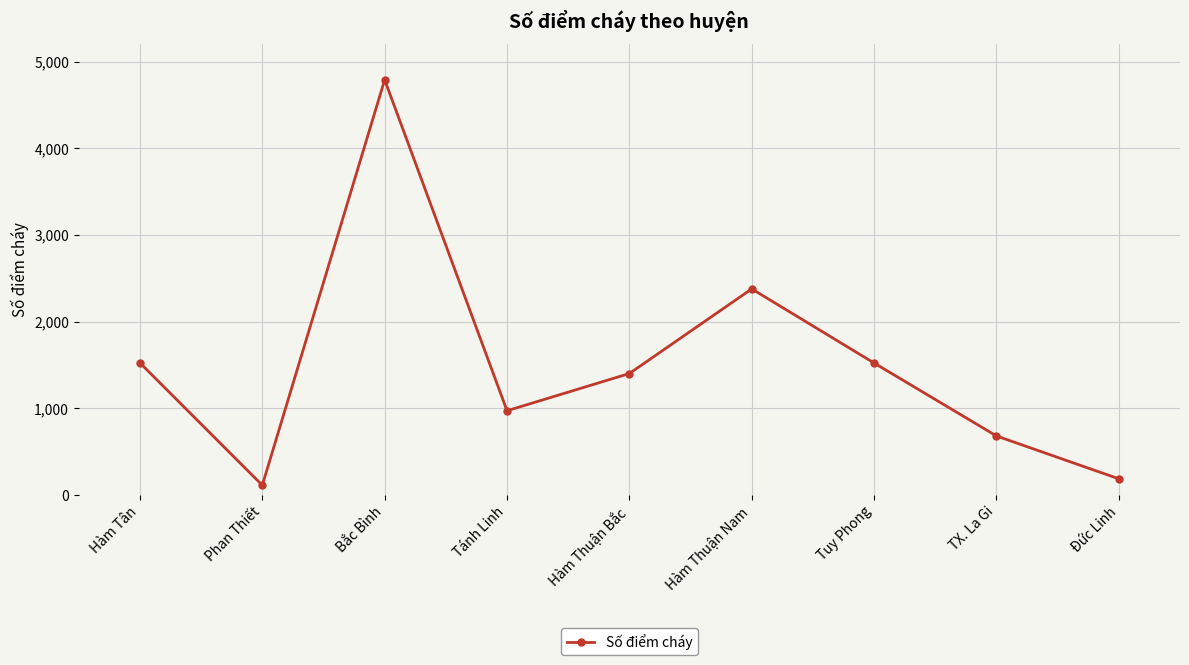

What is the ratio of the value at Bắc Bình to the value at TX. La Gi?

7.0